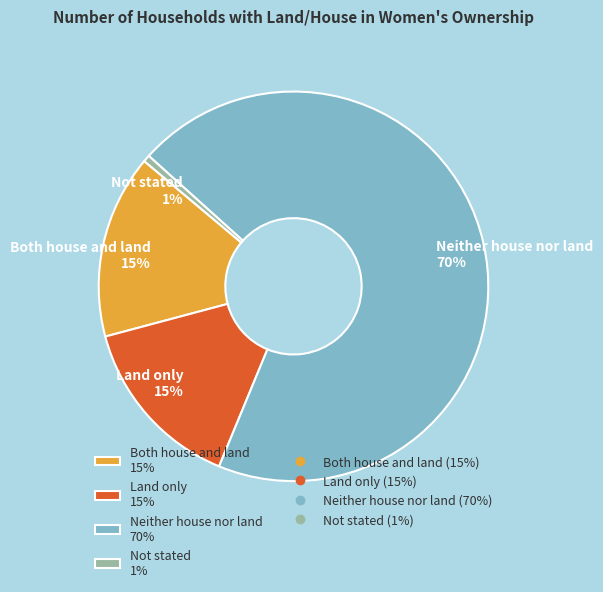

True or false: Land only accounts for 24% of the total.

False